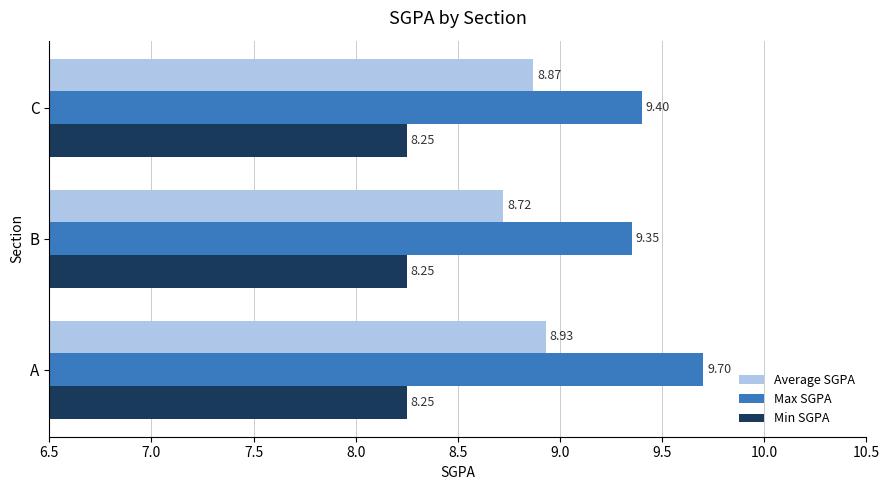

Which category has the lowest value in the Max SGPA series?

B